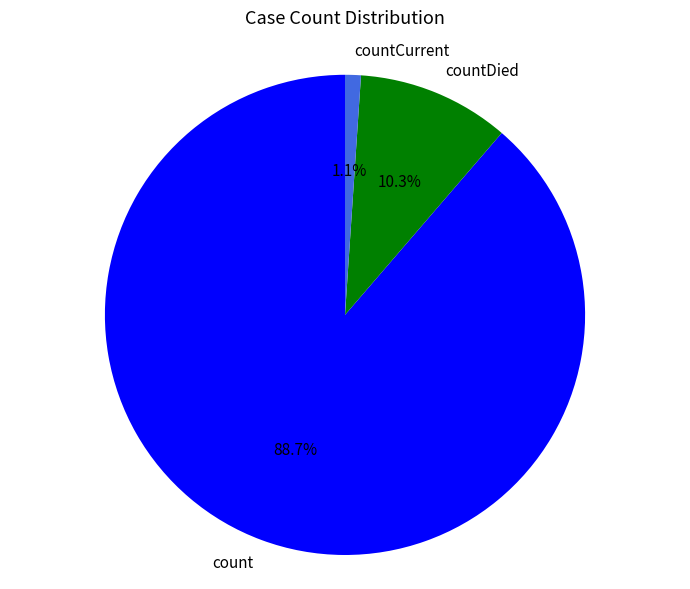

How many slices are in this pie chart?

3